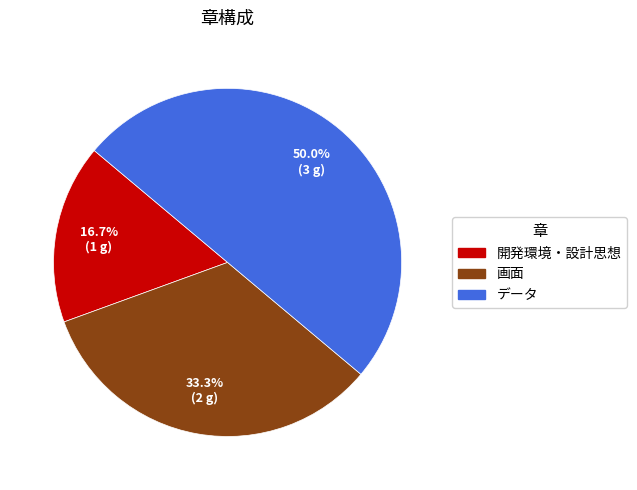

True or false: データ accounts for 65% of the total.

False